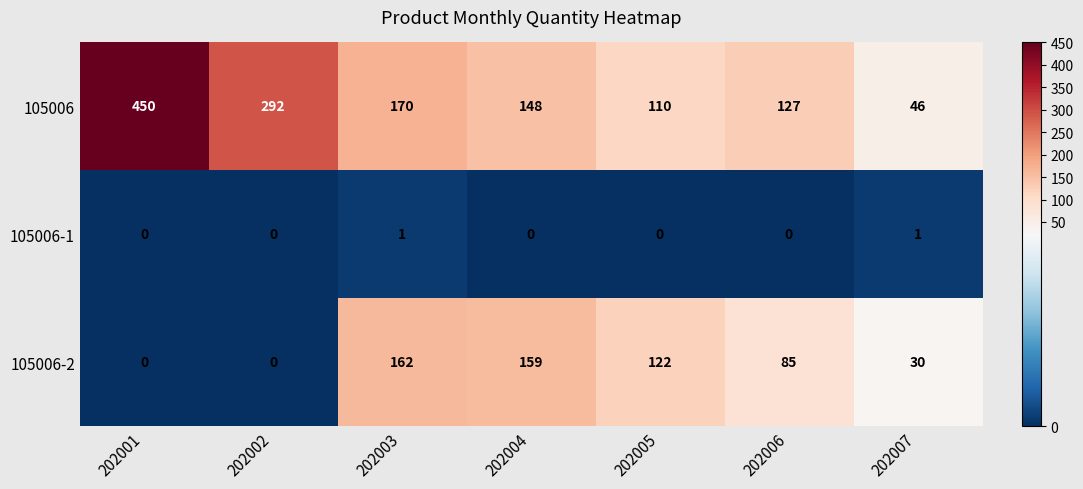

The value of 105006-2 at 202004 is 278. True or false?

False